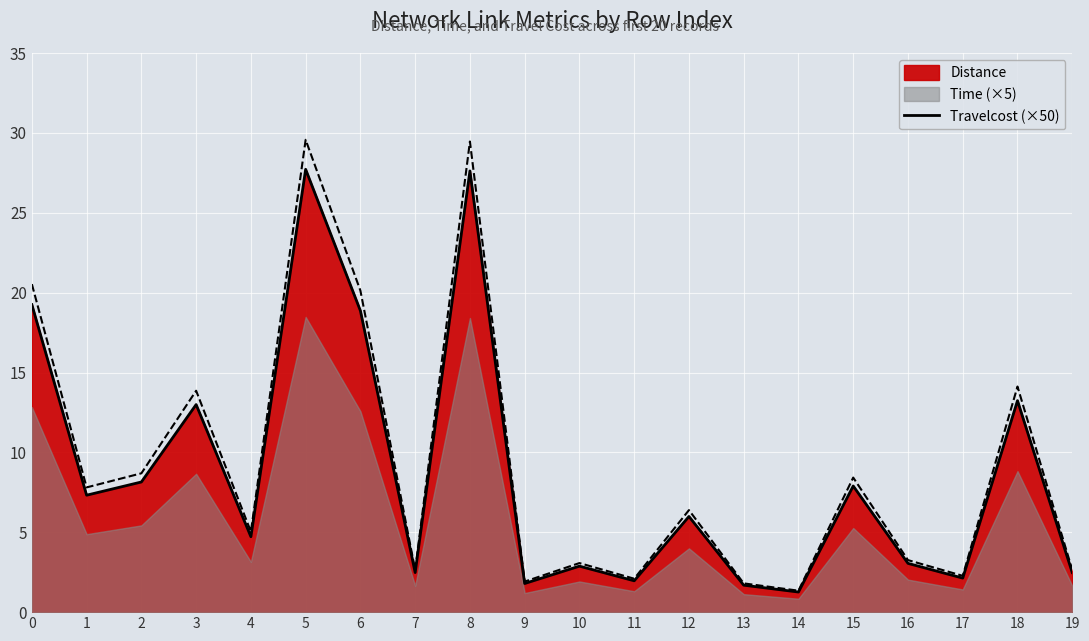

How many lines are shown in the chart?

1